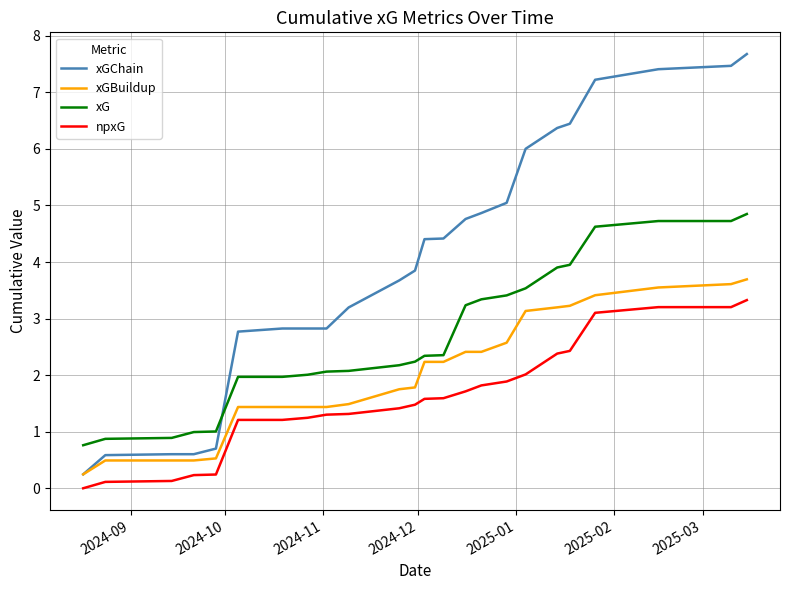

True or false: npxG and xGChain intersect in this chart.

False